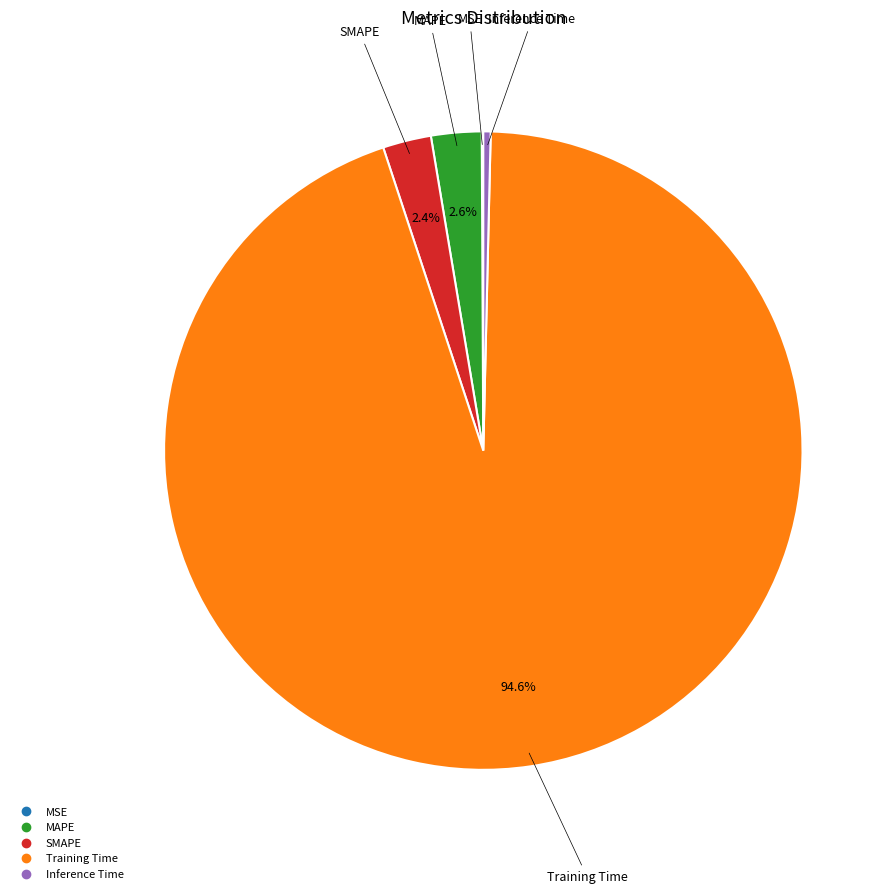

Does SMAPE account for over 50% of the chart?

No